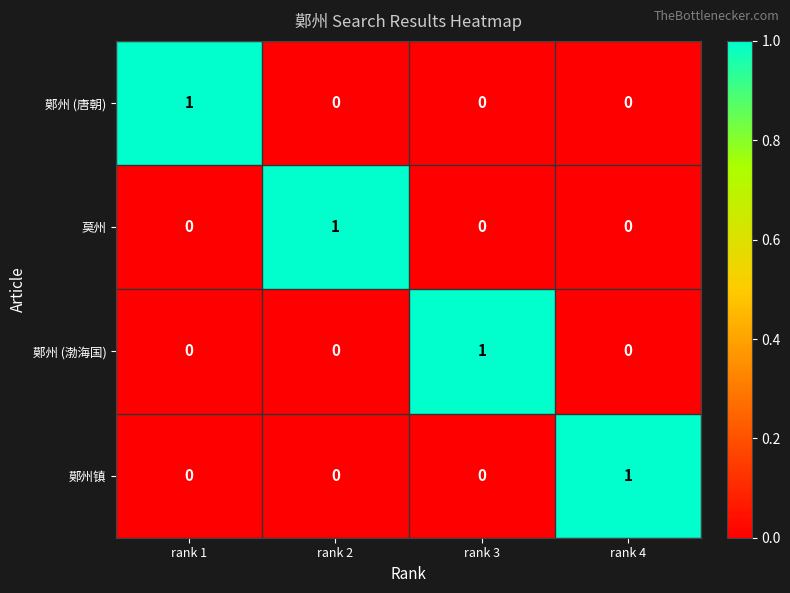

At which label does 鄚州 (渤海国) reach its peak?

rank 3